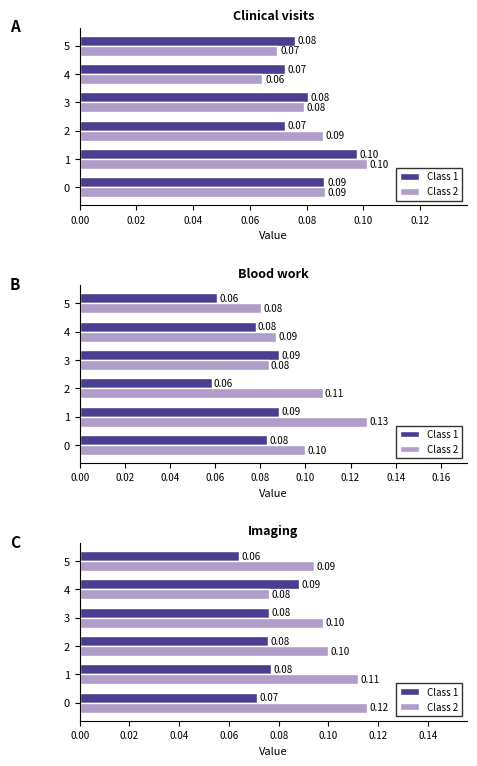

How many distinct data groups are displayed?

2